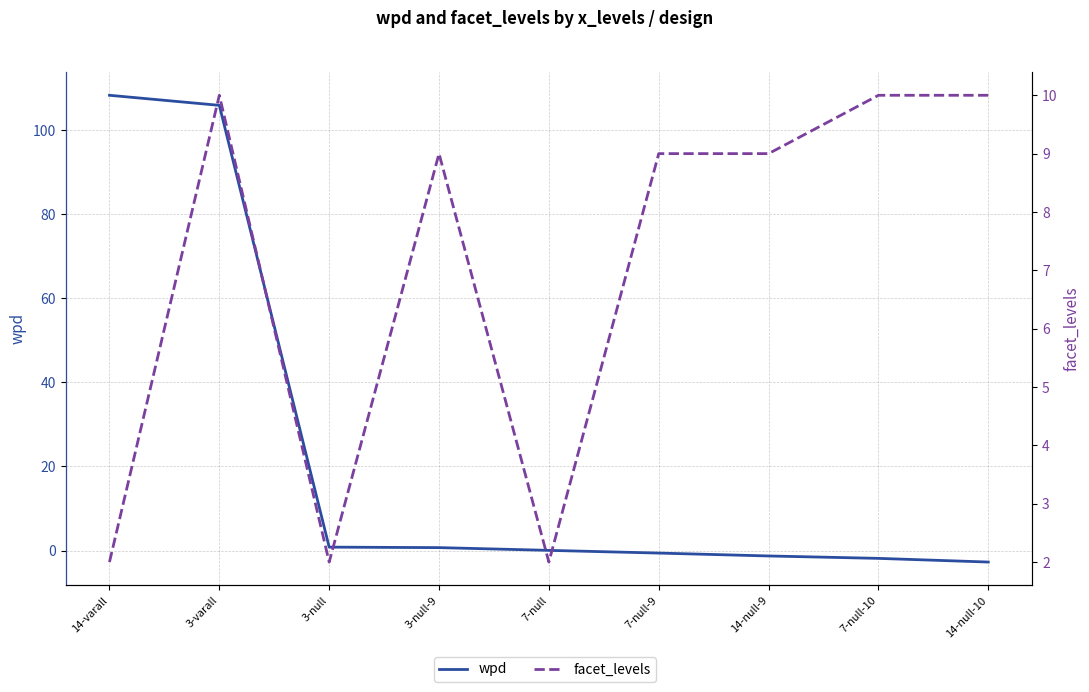

How many times do facet_levels and wpd cross each other?

1